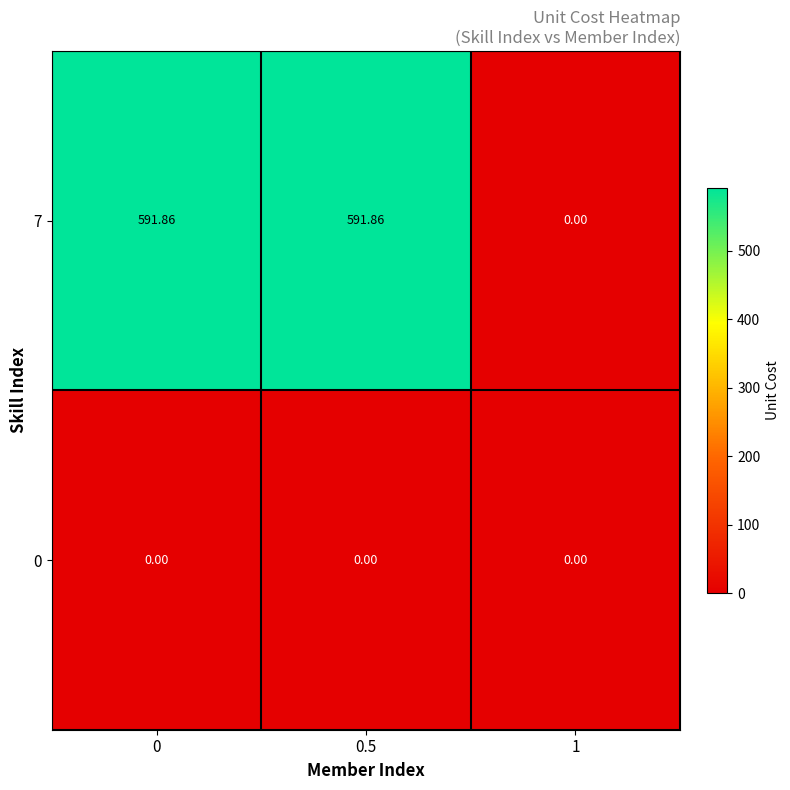

List the series in order of their peak value, lowest first.

0, 7